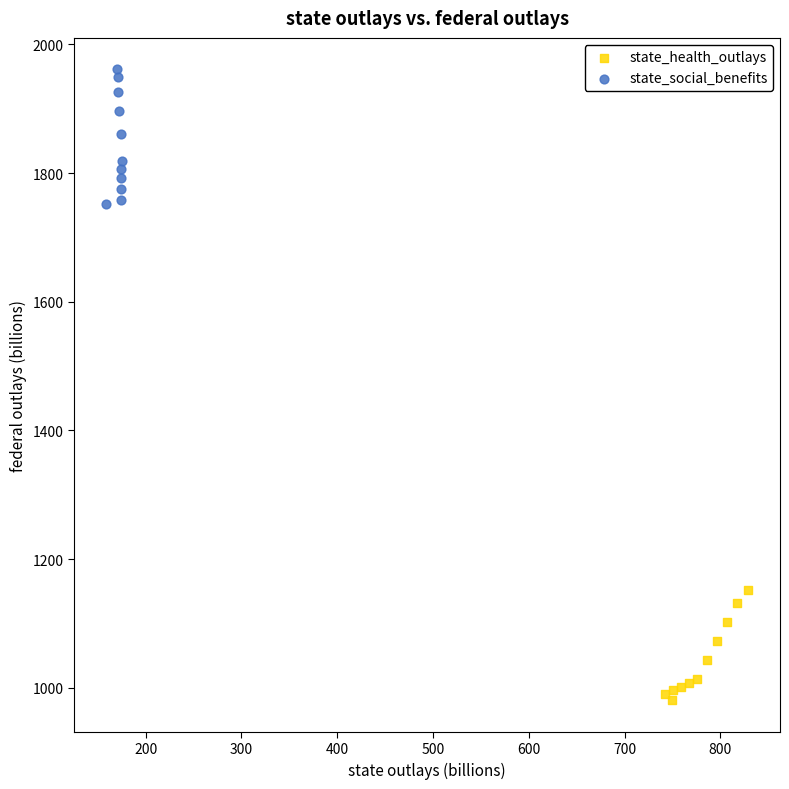

Which series contains the highest Y value?

state_social_benefits